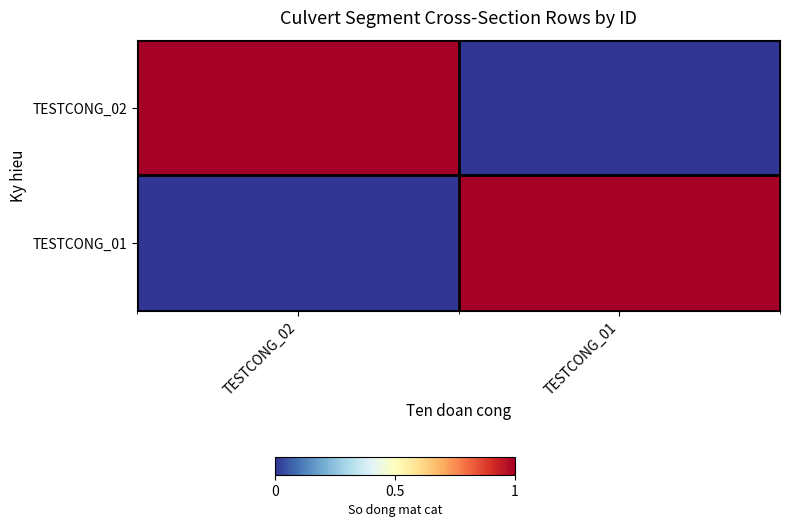

Reading left to right, extract all data points from this chart.

TESTCONG_02: TESTCONG_02=1	TESTCONG_01=0
TESTCONG_01: TESTCONG_02=0	TESTCONG_01=1